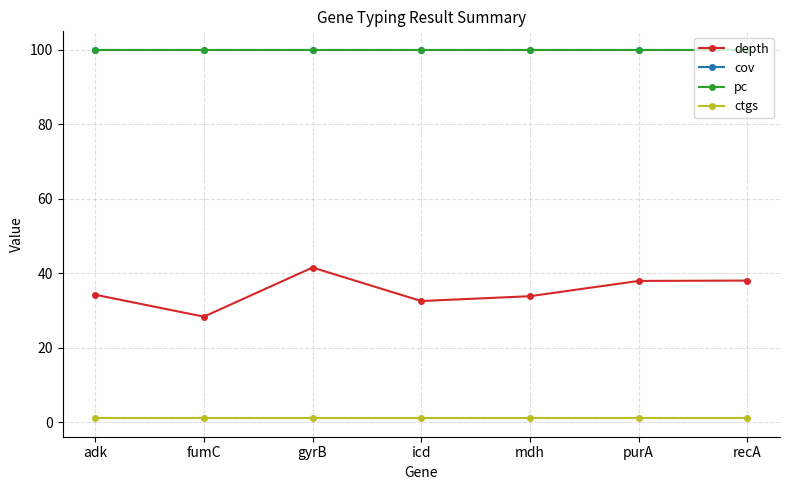

Is this an area chart (filled region under the line)?

No